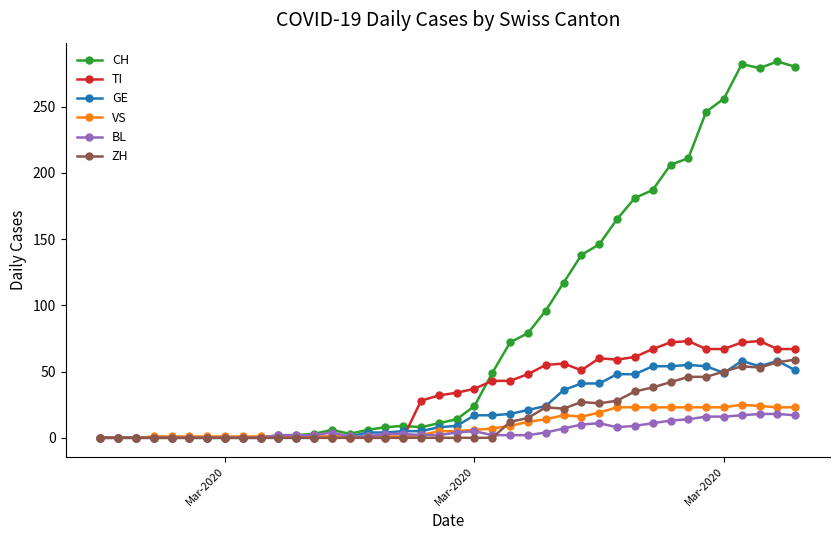

What is the maximum value for TI?

73